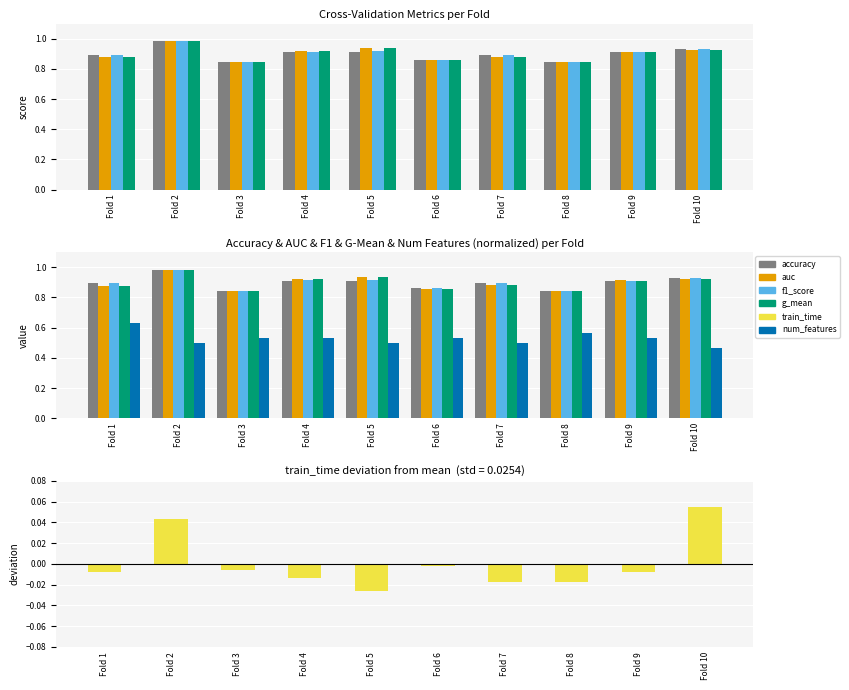

Count the number of data series in this chart.

6